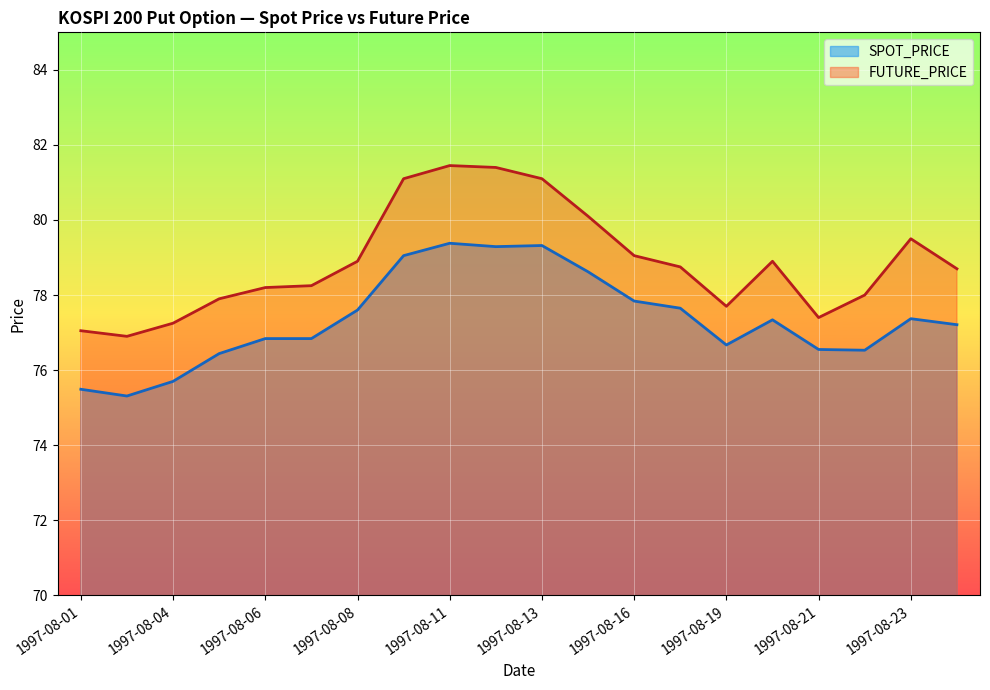

Is it true that FUTURE_PRICE equals 21.0 at 1997-08-01?

False